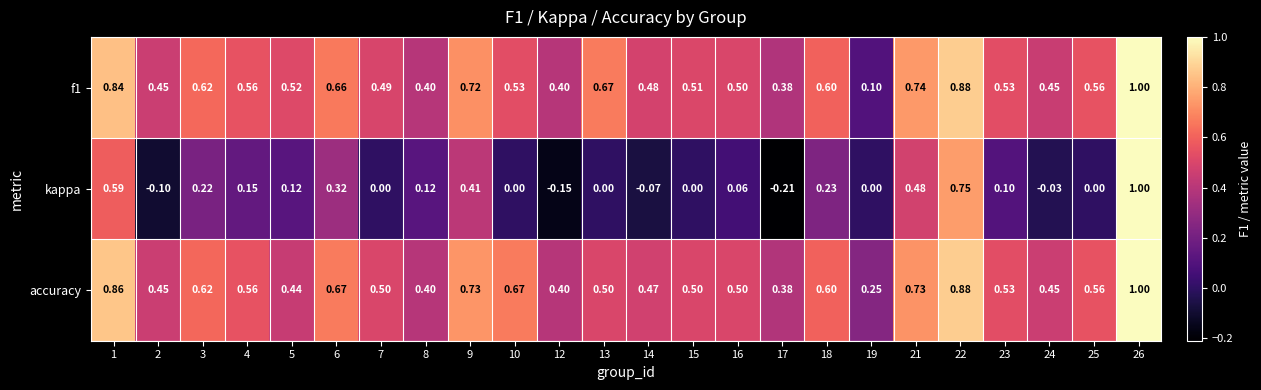

Between 5 and 21, which series saw the biggest shift?

kappa